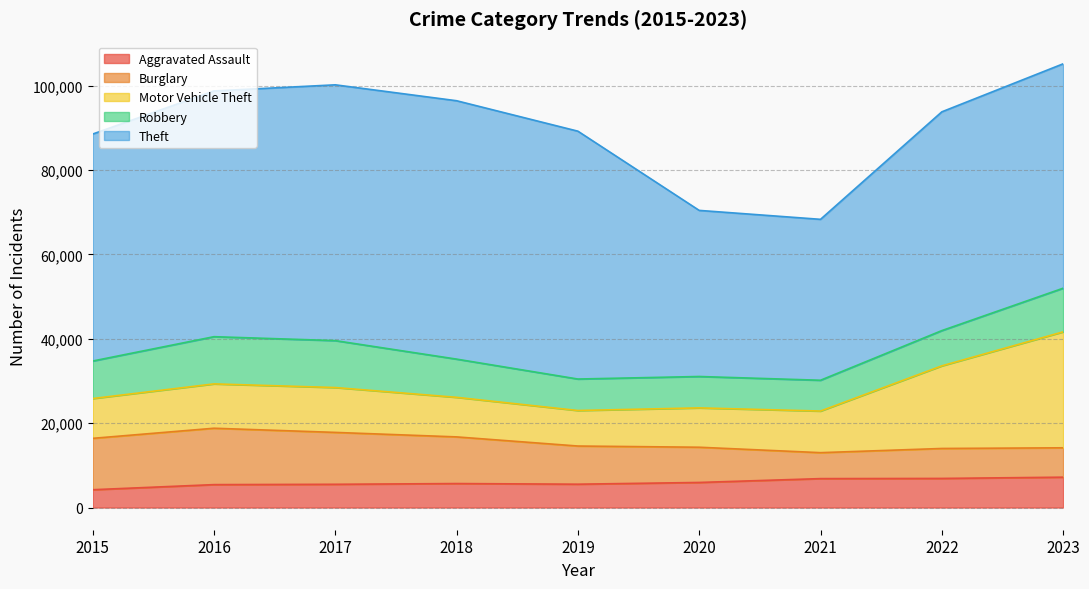

Does the chart have visible grid lines?

Yes